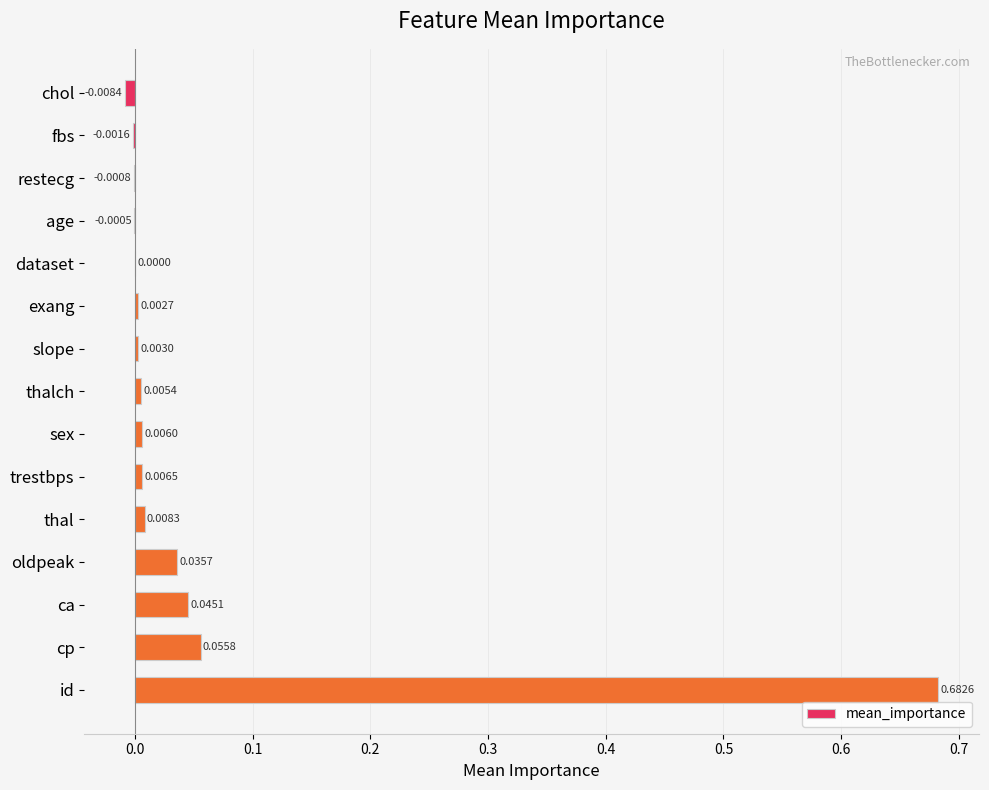

Which category has the highest value across all series?

id